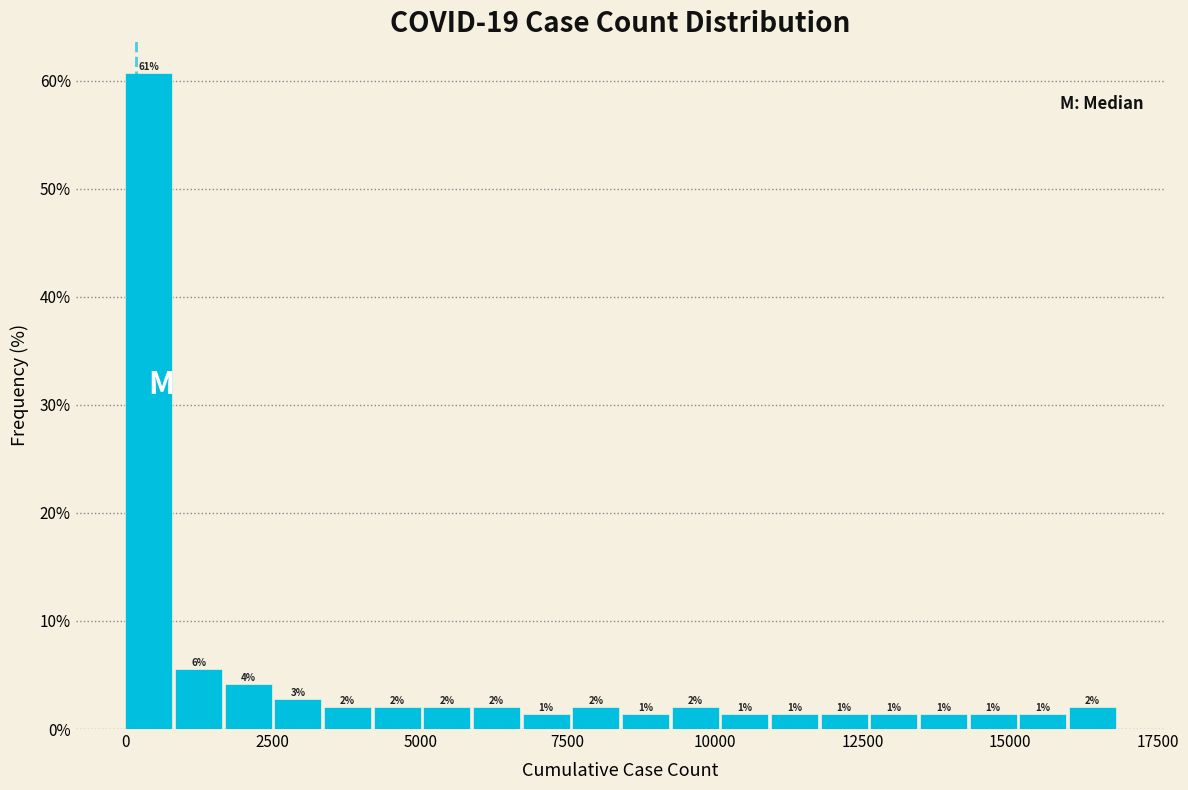

Read against the x-axis, roughly where is the centre of the tallest bar?

500